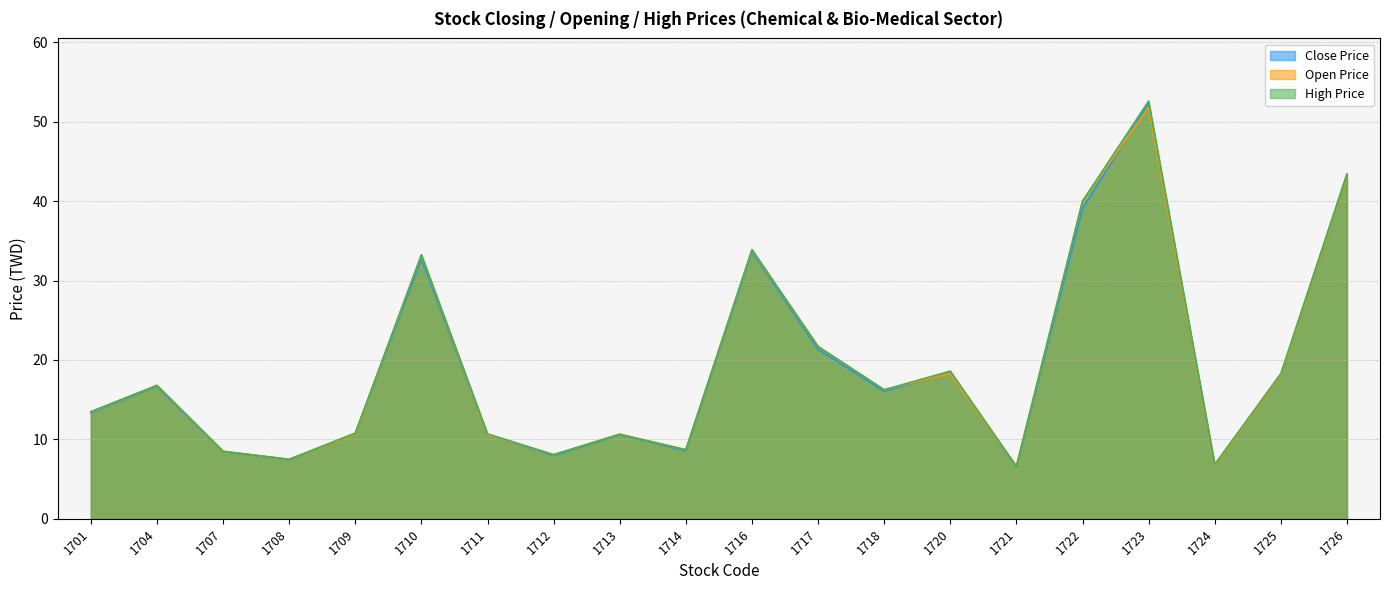

Where do close_price and open_price first cross each other?

1708 and 1709